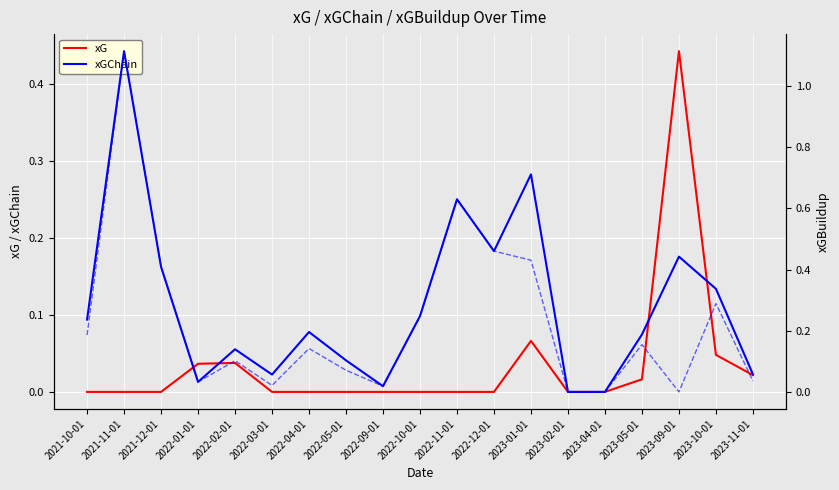

The value of xG at 2022-04-01 is 0.2. True or false?

False